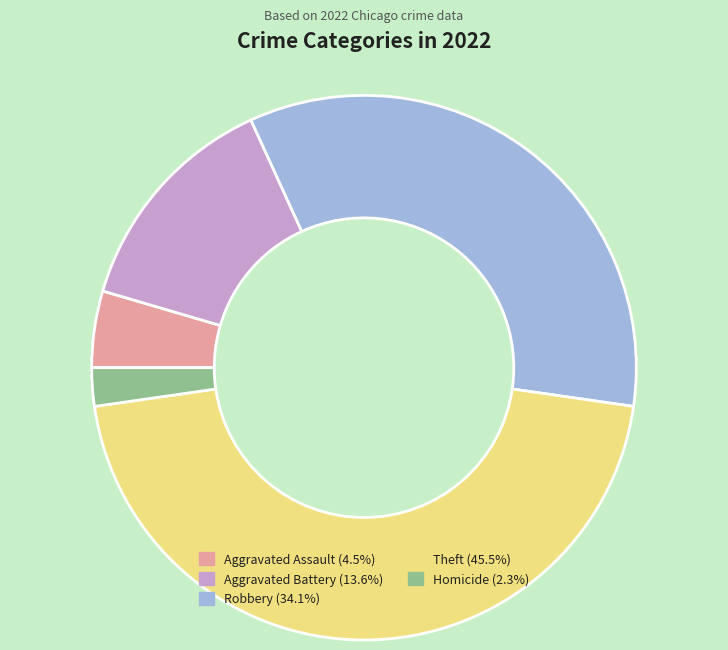

Do Aggravated Assault (4.5%) and Aggravated Battery (13.6%) together represent more than half of the pie?

No